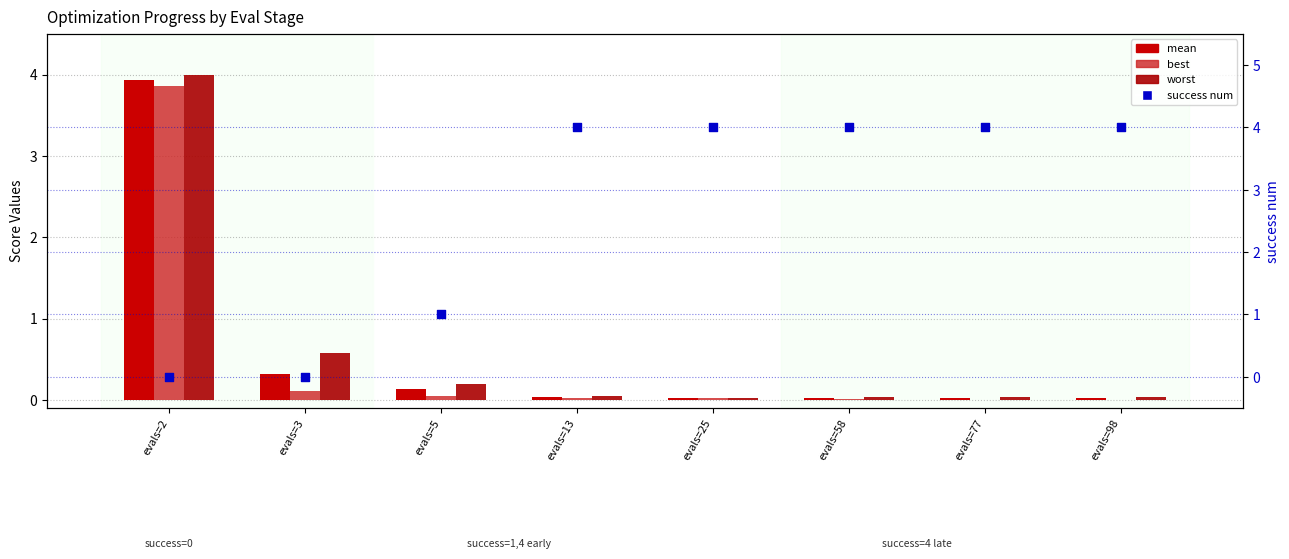

At which category is the sum across all series the highest?

evals=2